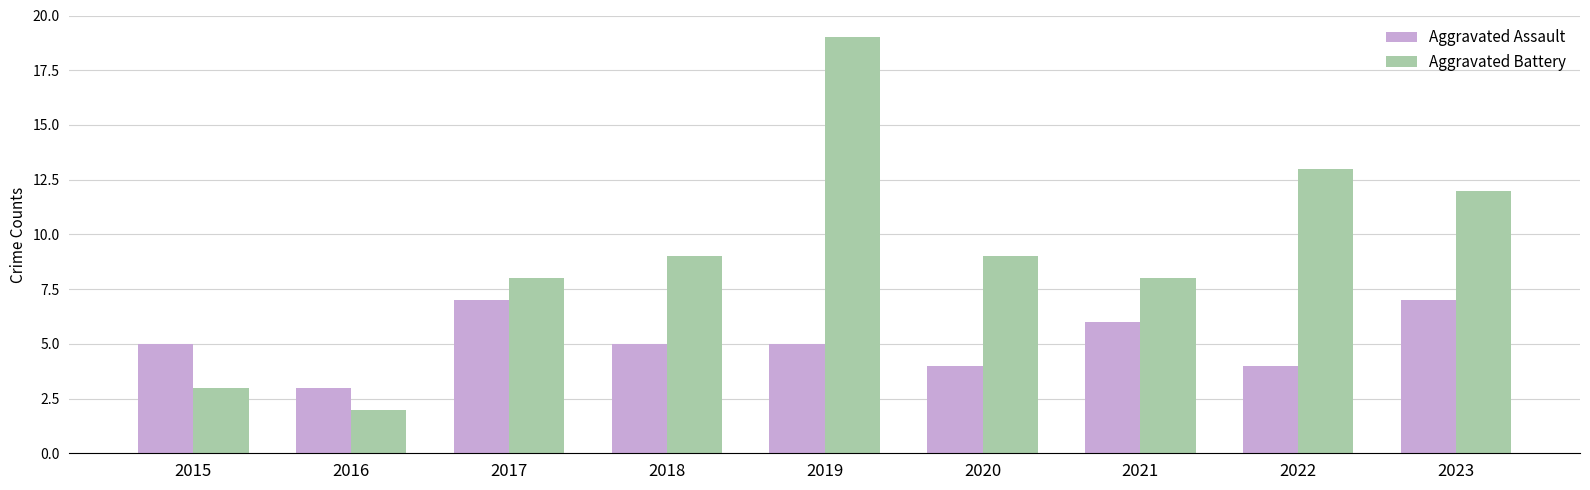

At which category is the sum across all series the highest?

2019